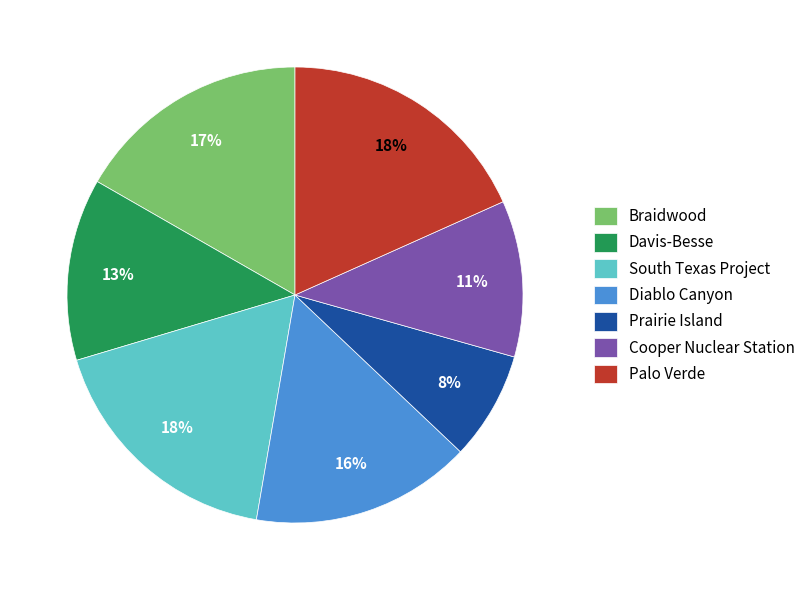

What is the smallest slice in the pie chart?

Prairie Island